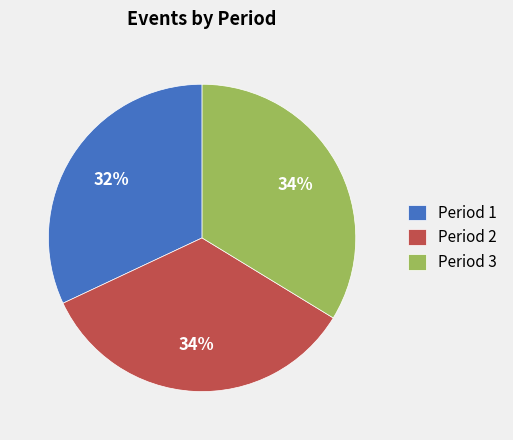

To the nearest percent, what is the difference between the largest and smallest slice percentages?

2%